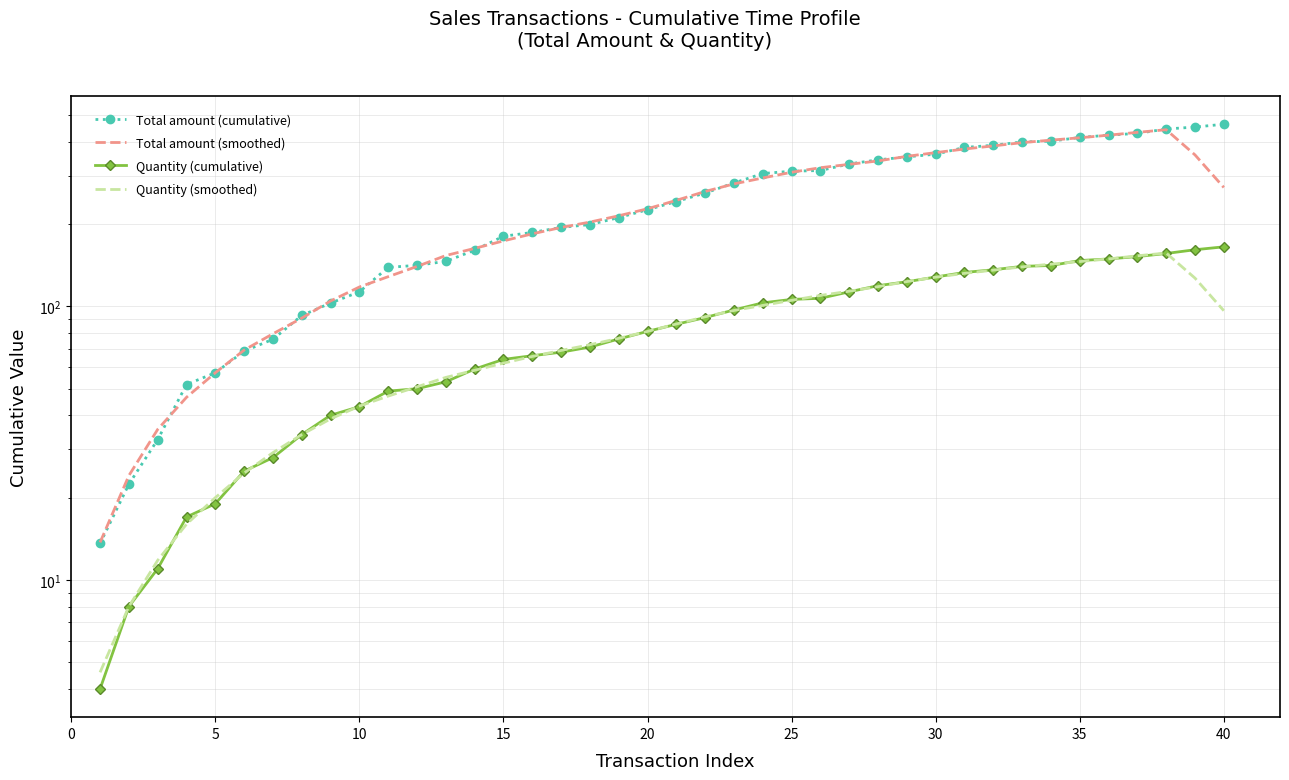

What is the difference between the maximum and minimum values in the Quantity (smoothed) series?

152.0